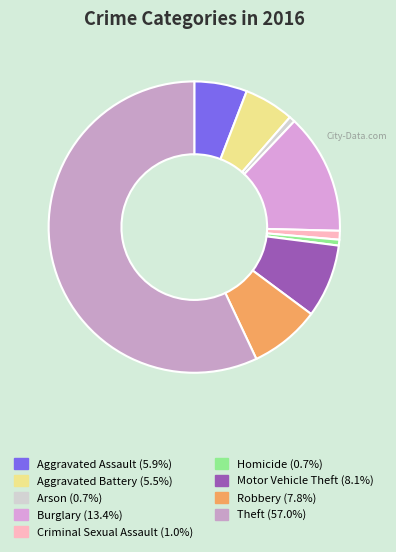

Is the sum of Criminal Sexual Assault and Homicide greater than half?

No